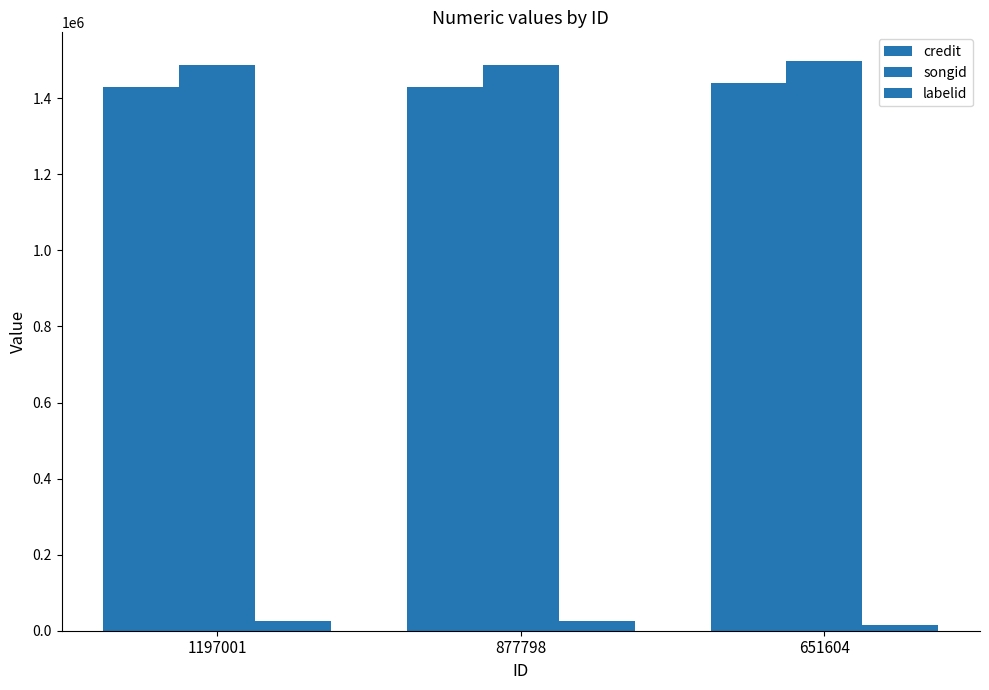

At 877798, list the series in order from largest to smallest.

songid, credit, labelid